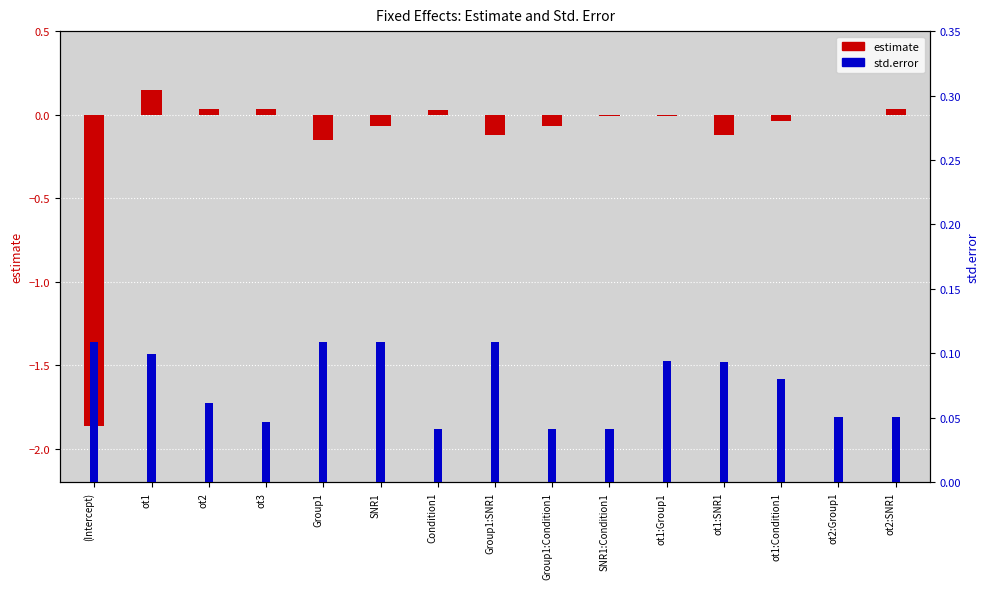

Reading left to right, extract all data points from this chart.

estimate: -1.9	0.1	0.0	0.0	-0.2	-0.1	0.0	-0.1	-0.1	-0.0	-0.0	-0.1	-0.0	-0.0	0.0
std.error: 0.1	0.1	0.1	0.0	0.1	0.1	0.0	0.1	0.0	0.0	0.1	0.1	0.1	0.1	0.1